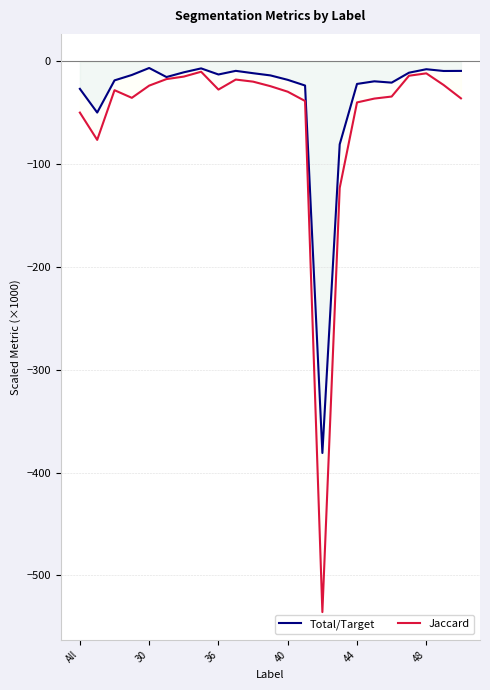

List the series in order of their peak value, lowest first.

Jaccard, Total/Target